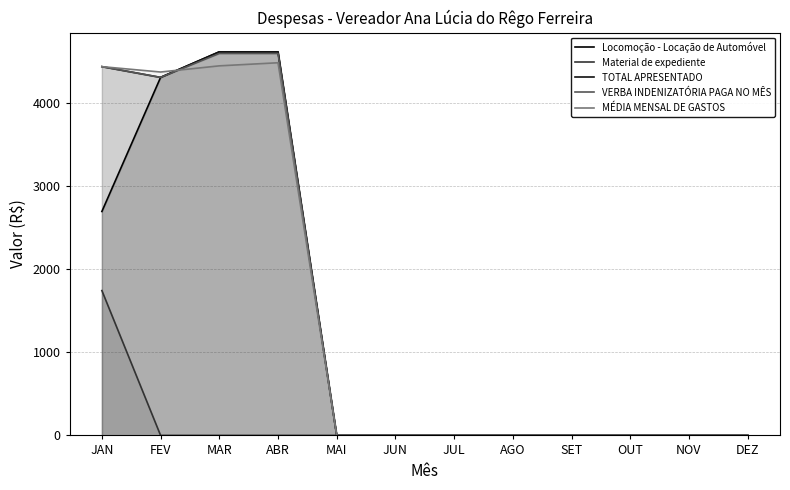

How many intersections are there between MÉDIA MENSAL DE GASTOS and VERBA INDENIZATÓRIA PAGA NO MÊS?

1